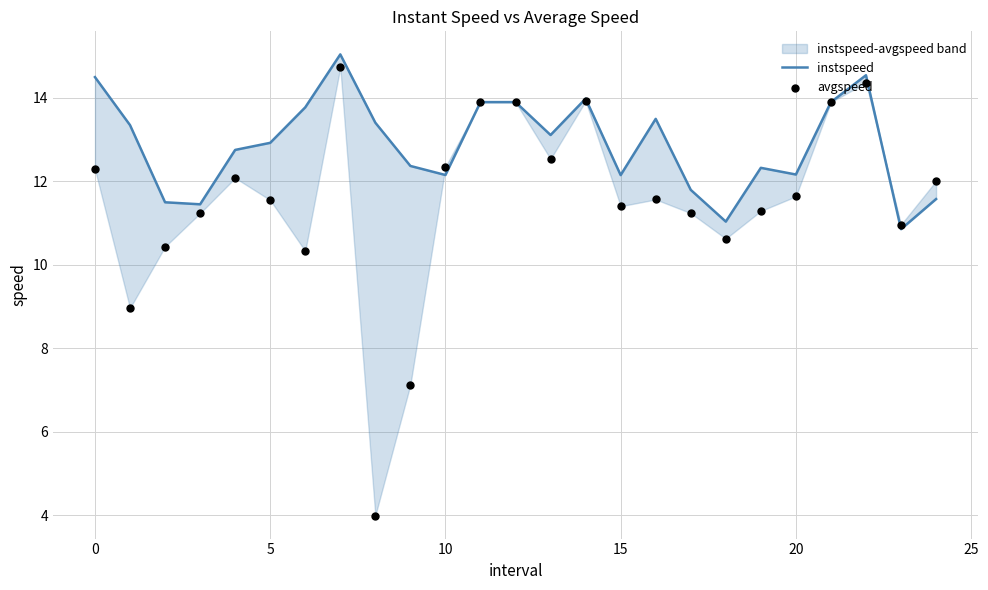

Which series has the largest Y range (max minus min)?

avgspeed